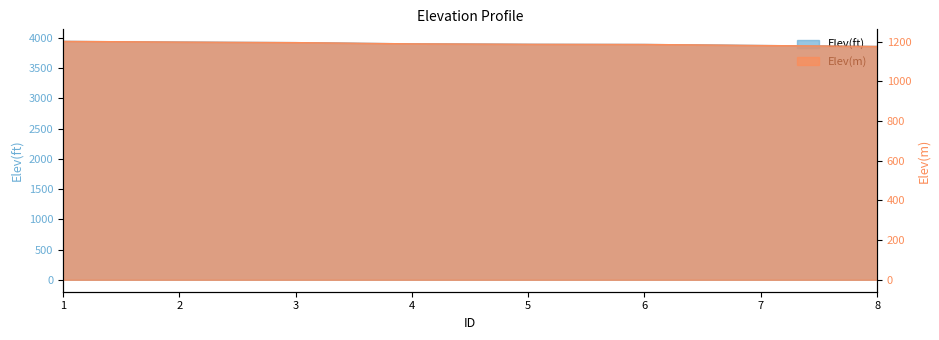

Is the value of Elev(ft) at 8 greater than the value of Elev(m) at 2?

Yes